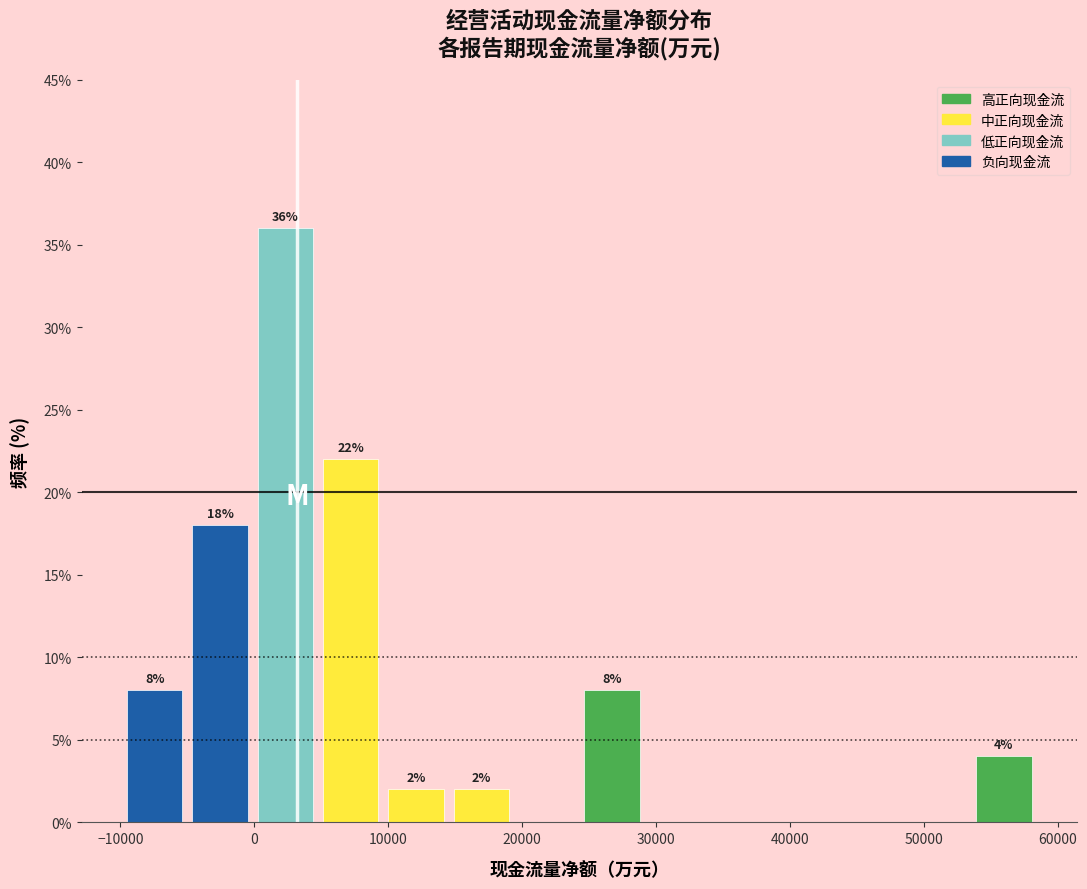

Over which range of the x-axis is the bar tallest?

0 to 5000